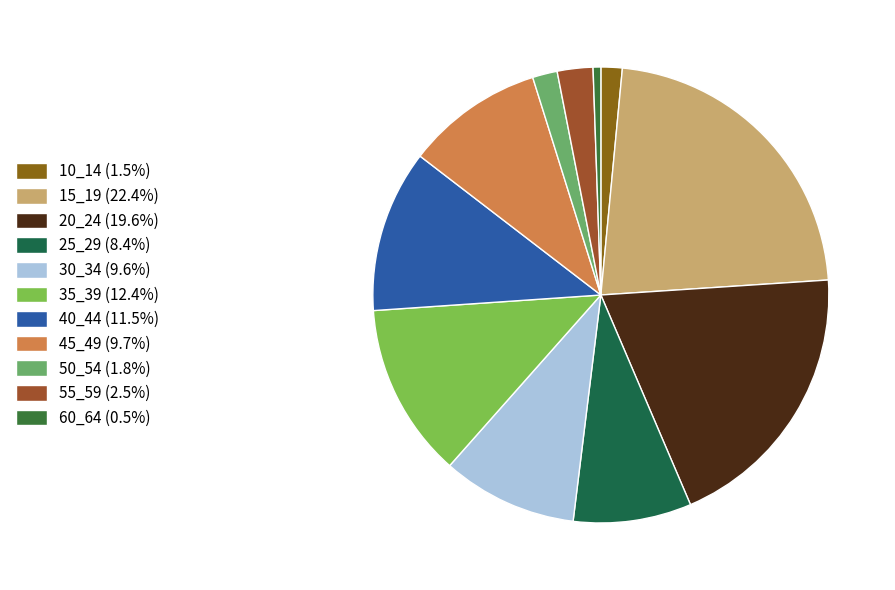

Is 60_64 the majority of the pie?

No